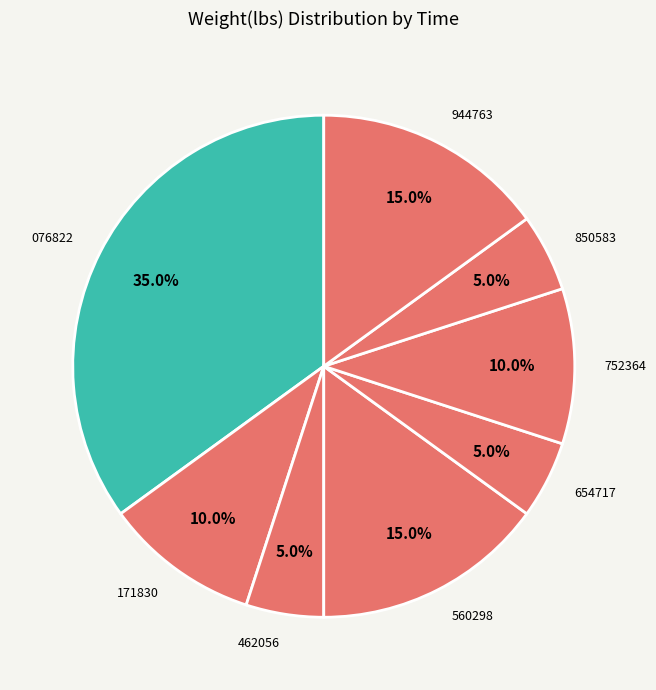

Do 171830 and 462056 together represent more than half of the pie?

No